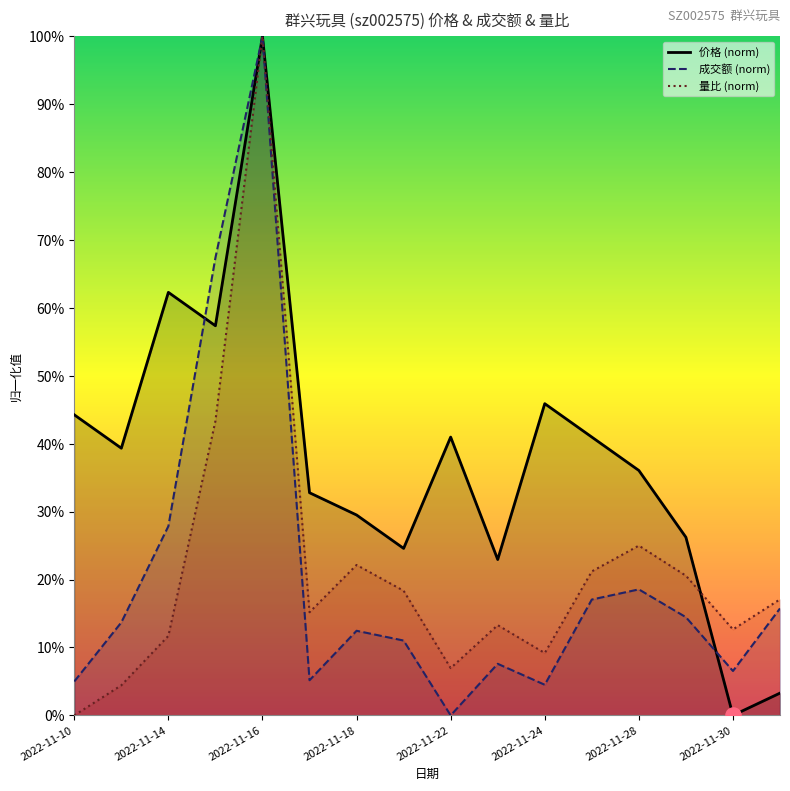

Which series reaches the minimum Y coordinate?

价格 (norm)